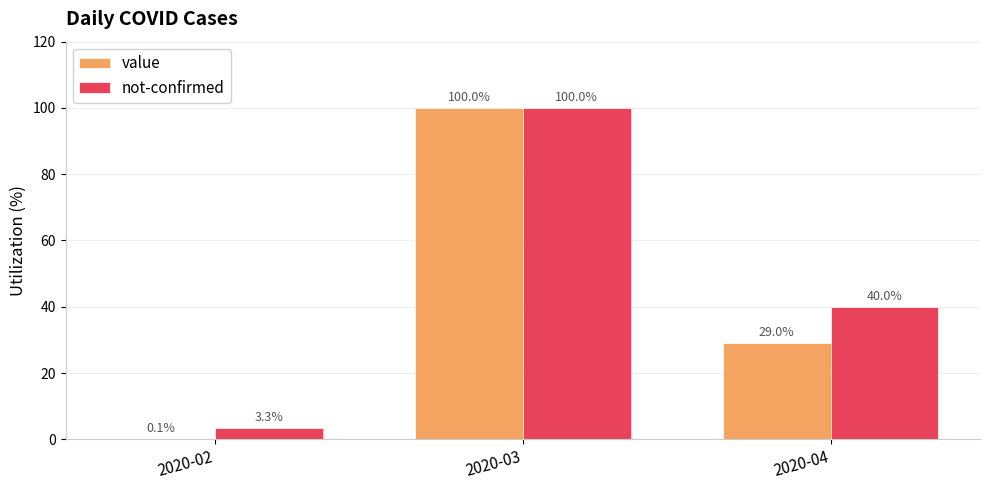

Read the value value at 2020-03.

100.0